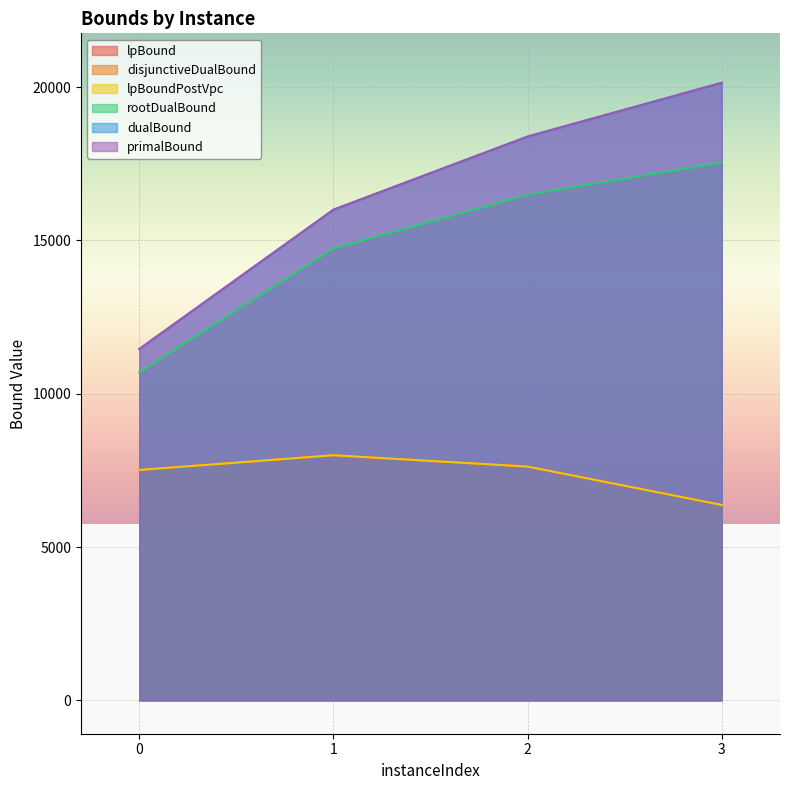

The value of lpBound at 3 is 10212.1. True or false?

False